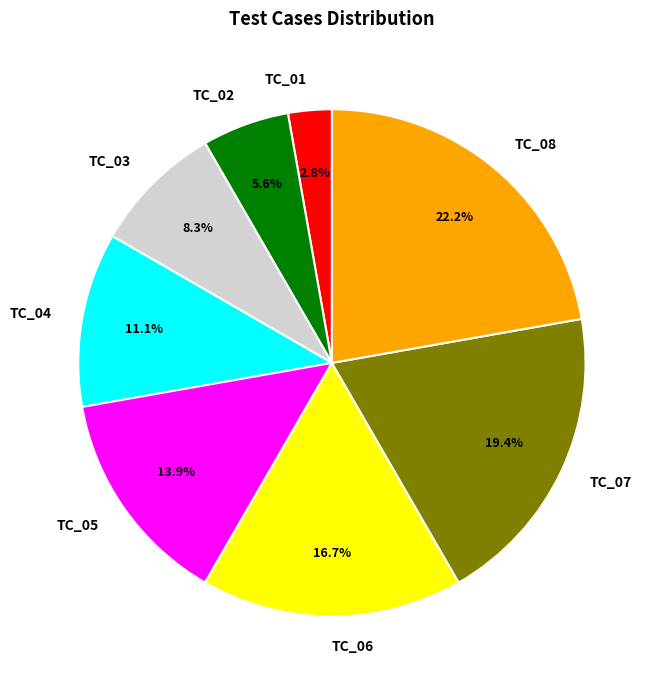

Is there any slice that represents more than half of the pie?

No